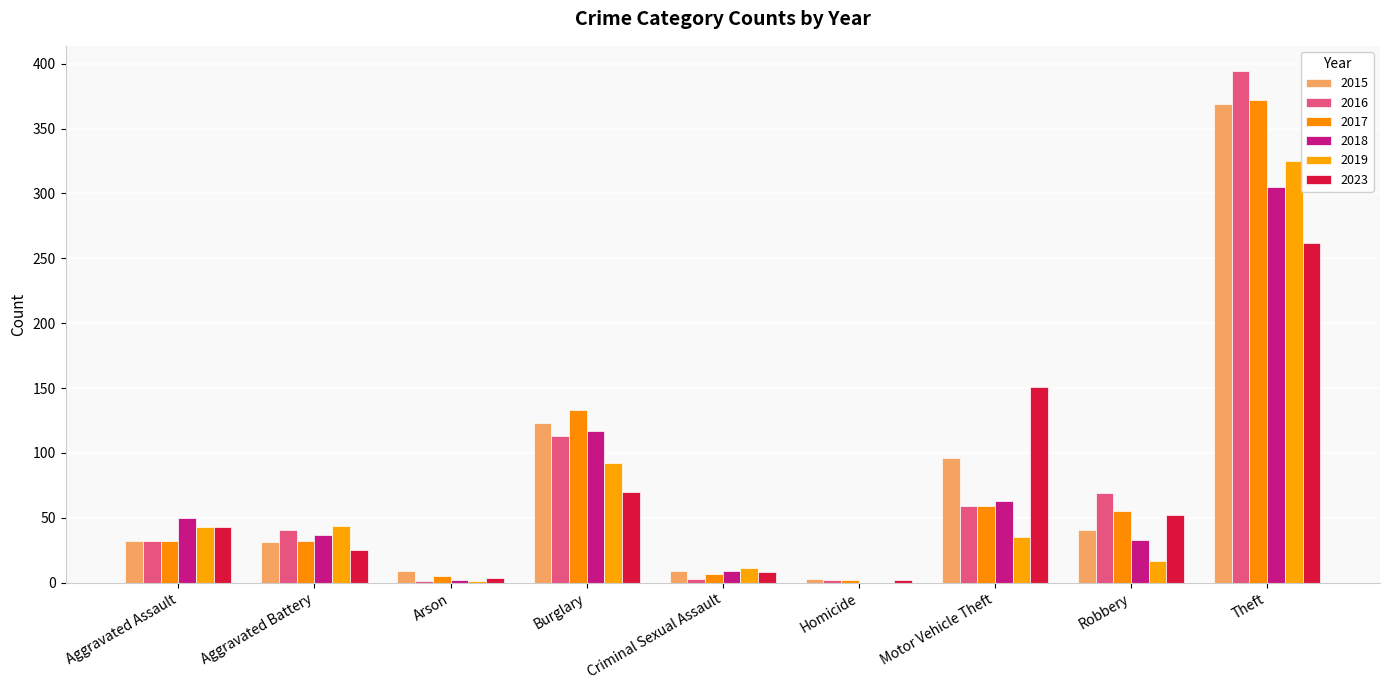

Which series has the widest spread of values?

2016